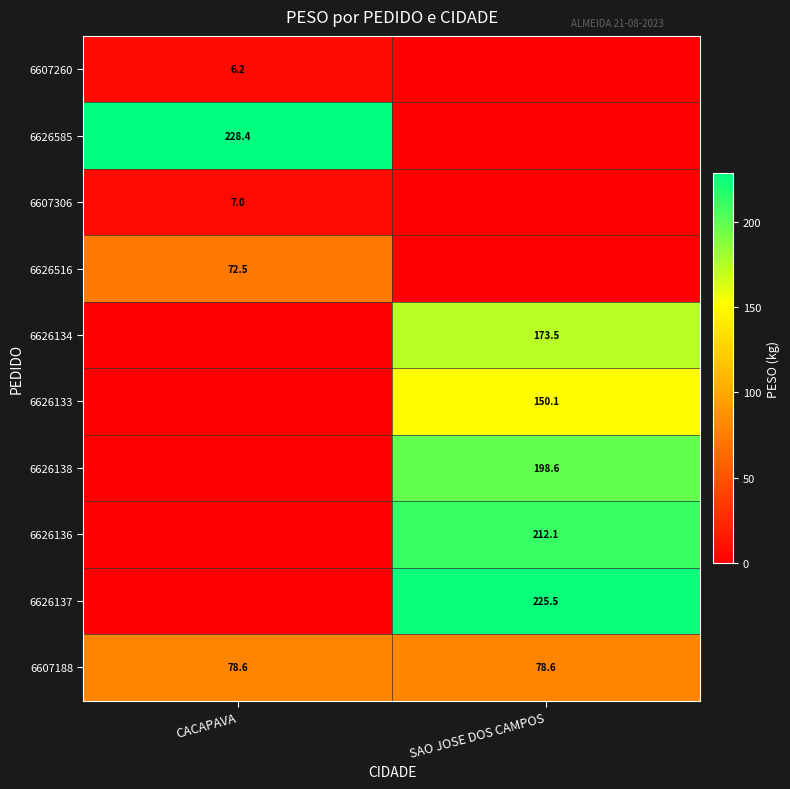

Is it true that 6607306 equals 4.7 at CACAPAVA?

False